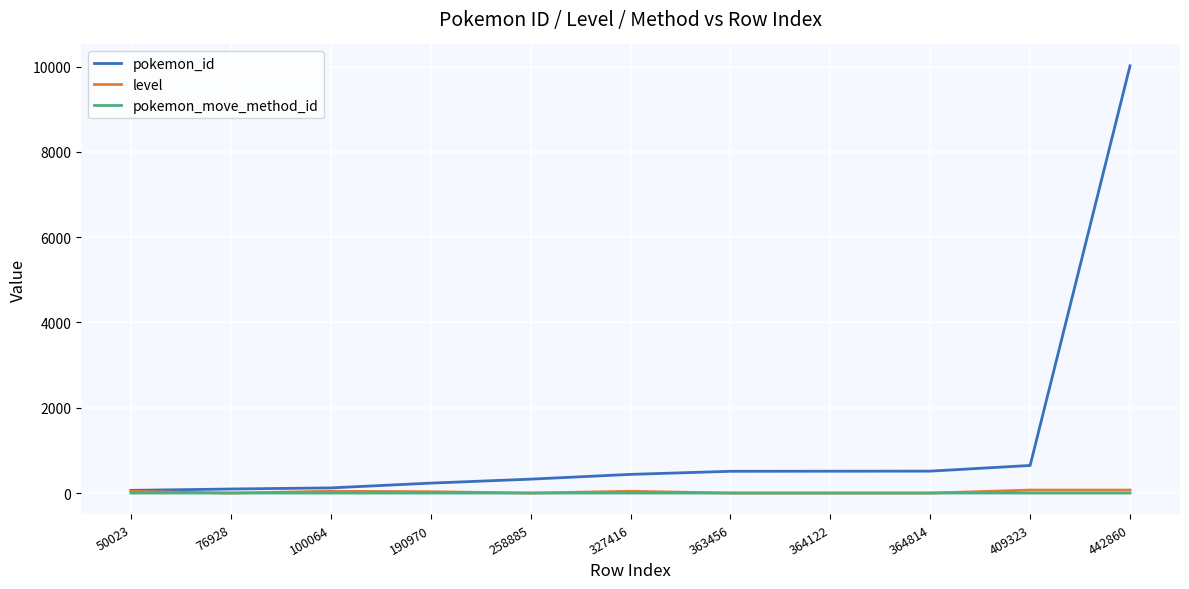

Which series has the largest total across all categories?

pokemon_id